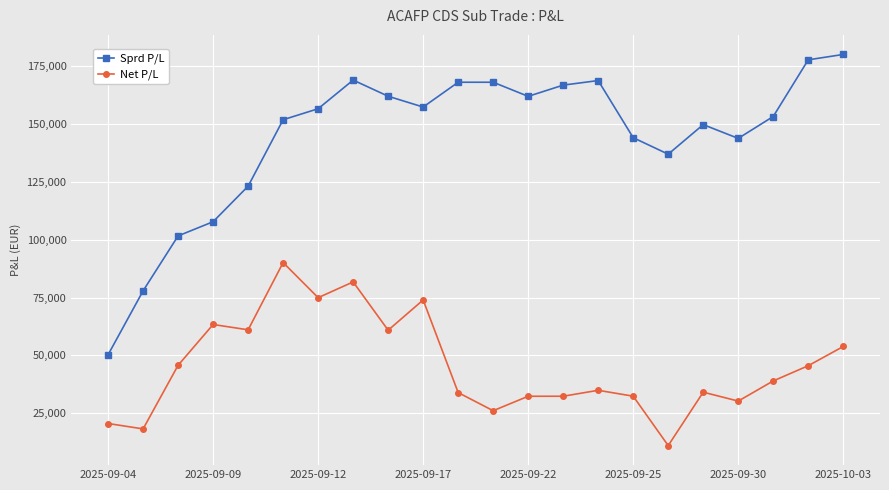

In Sprd P/L, how many points are lower than both neighbors (excluding endpoints)?

4